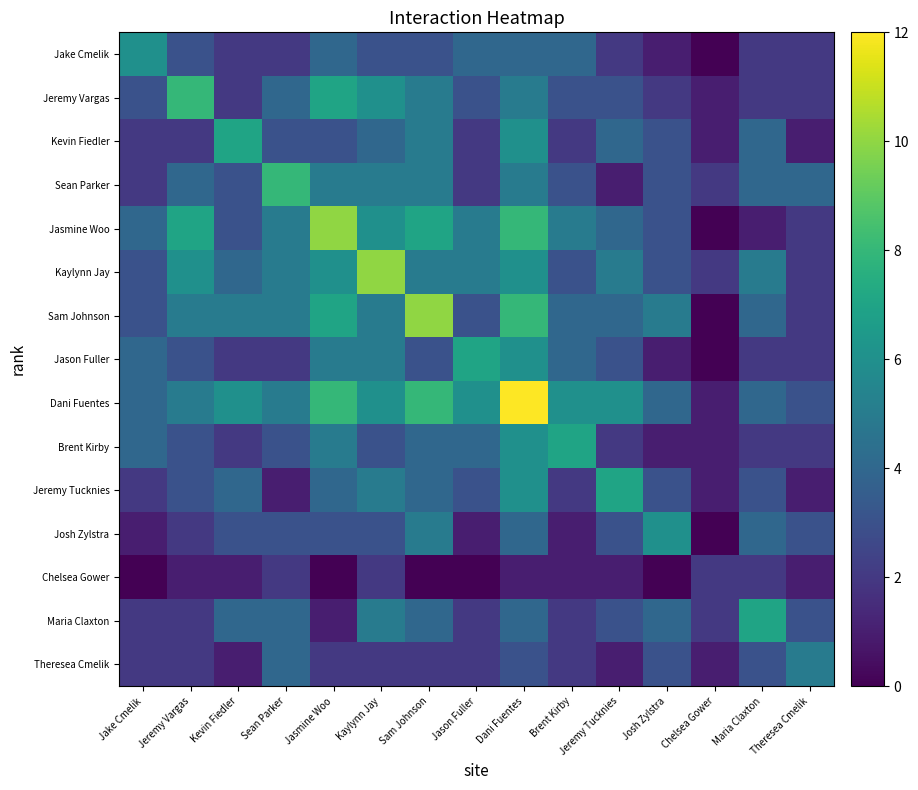

Reading left to right, what are all the values shown in this chart?

Jake Cmelik: Jake Cmelik=6	Jeremy Vargas=3	Kevin Fiedler=2	Sean Parker=2	Jasmine Woo=4	Kaylynn Jay=3	Sam Johnson=3	Jason Fuller=4	Dani Fuentes=4	Brent Kirby=4	Jeremy Tucknies=2	Josh Zylstra=1	Chelsea Gower=0	Maria Claxton=2	Theresea Cmelik=2
Jeremy Vargas: Jake Cmelik=3	Jeremy Vargas=8	Kevin Fiedler=2	Sean Parker=4	Jasmine Woo=7	Kaylynn Jay=6	Sam Johnson=5	Jason Fuller=3	Dani Fuentes=5	Brent Kirby=3	Jeremy Tucknies=3	Josh Zylstra=2	Chelsea Gower=1	Maria Claxton=2	Theresea Cmelik=2
Kevin Fiedler: Jake Cmelik=2	Jeremy Vargas=2	Kevin Fiedler=7	Sean Parker=3	Jasmine Woo=3	Kaylynn Jay=4	Sam Johnson=5	Jason Fuller=2	Dani Fuentes=6	Brent Kirby=2	Jeremy Tucknies=4	Josh Zylstra=3	Chelsea Gower=1	Maria Claxton=4	Theresea Cmelik=1
Sean Parker: Jake Cmelik=2	Jeremy Vargas=4	Kevin Fiedler=3	Sean Parker=8	Jasmine Woo=5	Kaylynn Jay=5	Sam Johnson=5	Jason Fuller=2	Dani Fuentes=5	Brent Kirby=3	Jeremy Tucknies=1	Josh Zylstra=3	Chelsea Gower=2	Maria Claxton=4	Theresea Cmelik=4
Jasmine Woo: Jake Cmelik=4	Jeremy Vargas=7	Kevin Fiedler=3	Sean Parker=5	Jasmine Woo=10	Kaylynn Jay=6	Sam Johnson=7	Jason Fuller=5	Dani Fuentes=8	Brent Kirby=5	Jeremy Tucknies=4	Josh Zylstra=3	Chelsea Gower=0	Maria Claxton=1	Theresea Cmelik=2
Kaylynn Jay: Jake Cmelik=3	Jeremy Vargas=6	Kevin Fiedler=4	Sean Parker=5	Jasmine Woo=6	Kaylynn Jay=10	Sam Johnson=5	Jason Fuller=5	Dani Fuentes=6	Brent Kirby=3	Jeremy Tucknies=5	Josh Zylstra=3	Chelsea Gower=2	Maria Claxton=5	Theresea Cmelik=2
Sam Johnson: Jake Cmelik=3	Jeremy Vargas=5	Kevin Fiedler=5	Sean Parker=5	Jasmine Woo=7	Kaylynn Jay=5	Sam Johnson=10	Jason Fuller=3	Dani Fuentes=8	Brent Kirby=4	Jeremy Tucknies=4	Josh Zylstra=5	Chelsea Gower=0	Maria Claxton=4	Theresea Cmelik=2
Jason Fuller: Jake Cmelik=4	Jeremy Vargas=3	Kevin Fiedler=2	Sean Parker=2	Jasmine Woo=5	Kaylynn Jay=5	Sam Johnson=3	Jason Fuller=7	Dani Fuentes=6	Brent Kirby=4	Jeremy Tucknies=3	Josh Zylstra=1	Chelsea Gower=0	Maria Claxton=2	Theresea Cmelik=2
Dani Fuentes: Jake Cmelik=4	Jeremy Vargas=5	Kevin Fiedler=6	Sean Parker=5	Jasmine Woo=8	Kaylynn Jay=6	Sam Johnson=8	Jason Fuller=6	Dani Fuentes=12	Brent Kirby=6	Jeremy Tucknies=6	Josh Zylstra=4	Chelsea Gower=1	Maria Claxton=4	Theresea Cmelik=3
Brent Kirby: Jake Cmelik=4	Jeremy Vargas=3	Kevin Fiedler=2	Sean Parker=3	Jasmine Woo=5	Kaylynn Jay=3	Sam Johnson=4	Jason Fuller=4	Dani Fuentes=6	Brent Kirby=7	Jeremy Tucknies=2	Josh Zylstra=1	Chelsea Gower=1	Maria Claxton=2	Theresea Cmelik=2
Jeremy Tucknies: Jake Cmelik=2	Jeremy Vargas=3	Kevin Fiedler=4	Sean Parker=1	Jasmine Woo=4	Kaylynn Jay=5	Sam Johnson=4	Jason Fuller=3	Dani Fuentes=6	Brent Kirby=2	Jeremy Tucknies=7	Josh Zylstra=3	Chelsea Gower=1	Maria Claxton=3	Theresea Cmelik=1
Josh Zylstra: Jake Cmelik=1	Jeremy Vargas=2	Kevin Fiedler=3	Sean Parker=3	Jasmine Woo=3	Kaylynn Jay=3	Sam Johnson=5	Jason Fuller=1	Dani Fuentes=4	Brent Kirby=1	Jeremy Tucknies=3	Josh Zylstra=6	Chelsea Gower=0	Maria Claxton=4	Theresea Cmelik=3
Chelsea Gower: Jake Cmelik=0	Jeremy Vargas=1	Kevin Fiedler=1	Sean Parker=2	Jasmine Woo=0	Kaylynn Jay=2	Sam Johnson=0	Jason Fuller=0	Dani Fuentes=1	Brent Kirby=1	Jeremy Tucknies=1	Josh Zylstra=0	Chelsea Gower=2	Maria Claxton=2	Theresea Cmelik=1
Maria Claxton: Jake Cmelik=2	Jeremy Vargas=2	Kevin Fiedler=4	Sean Parker=4	Jasmine Woo=1	Kaylynn Jay=5	Sam Johnson=4	Jason Fuller=2	Dani Fuentes=4	Brent Kirby=2	Jeremy Tucknies=3	Josh Zylstra=4	Chelsea Gower=2	Maria Claxton=7	Theresea Cmelik=3
Theresea Cmelik: Jake Cmelik=2	Jeremy Vargas=2	Kevin Fiedler=1	Sean Parker=4	Jasmine Woo=2	Kaylynn Jay=2	Sam Johnson=2	Jason Fuller=2	Dani Fuentes=3	Brent Kirby=2	Jeremy Tucknies=1	Josh Zylstra=3	Chelsea Gower=1	Maria Claxton=3	Theresea Cmelik=5